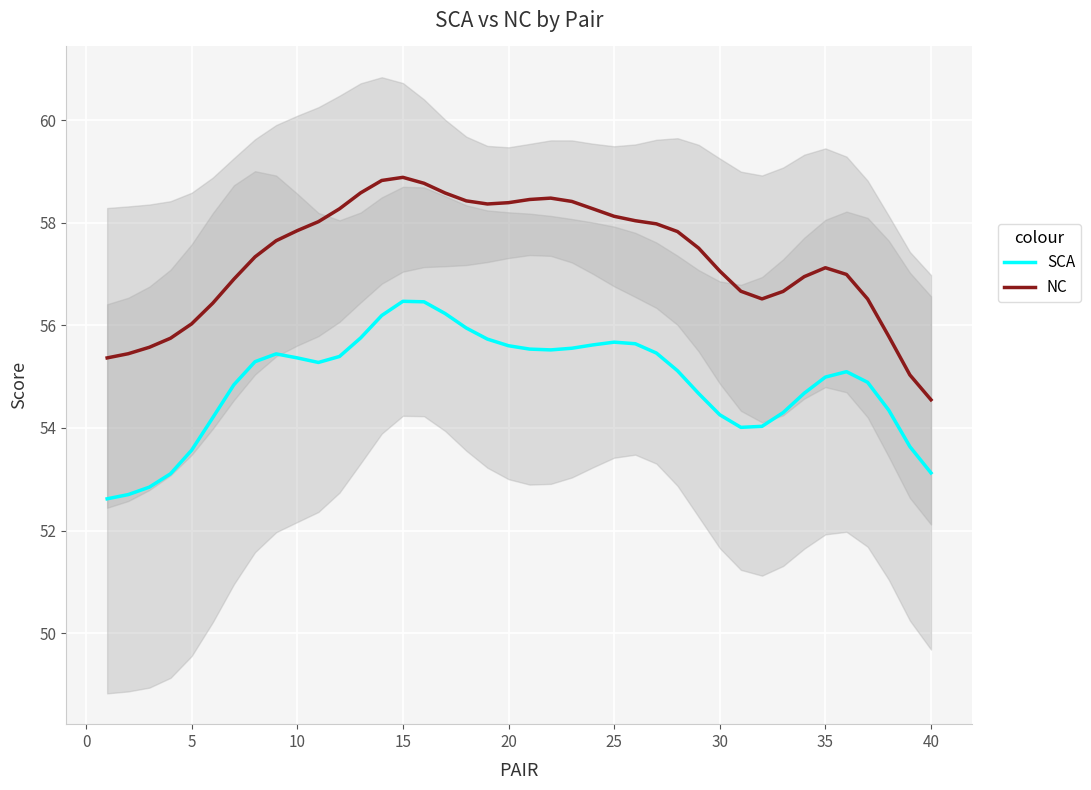

What is the difference between the second highest and minimum values in the NC series?

4.3